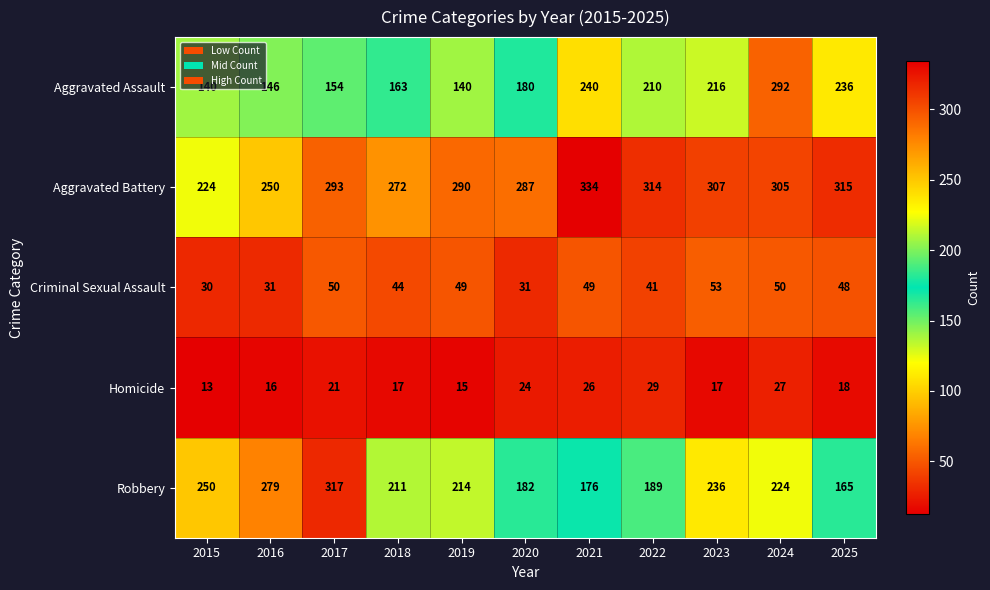

At 2019, list the series in order from smallest to largest.

Homicide, Criminal Sexual Assault, Aggravated Assault, Robbery, Aggravated Battery